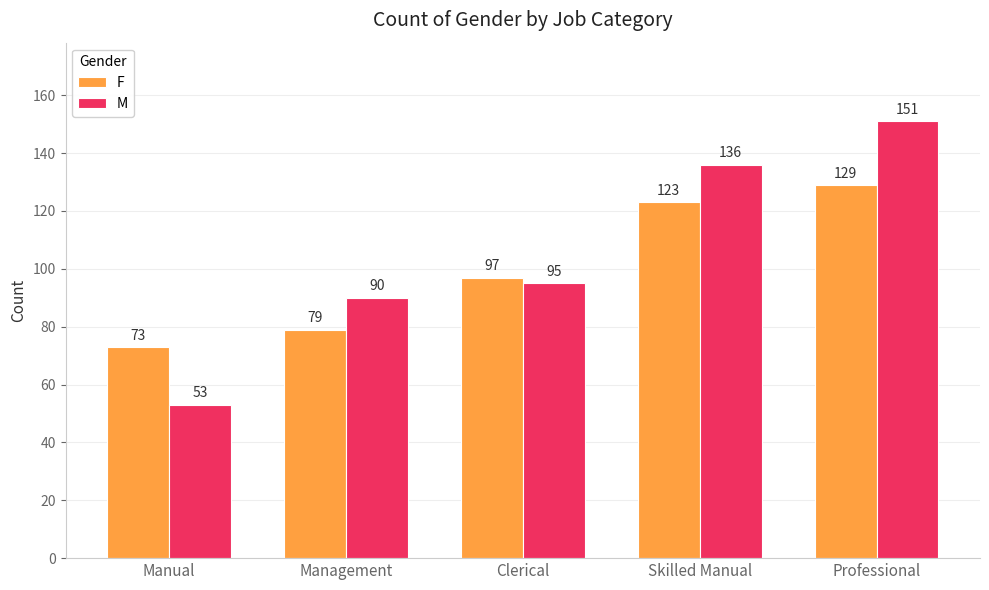

List the series in order of their peak value, highest first.

M, F